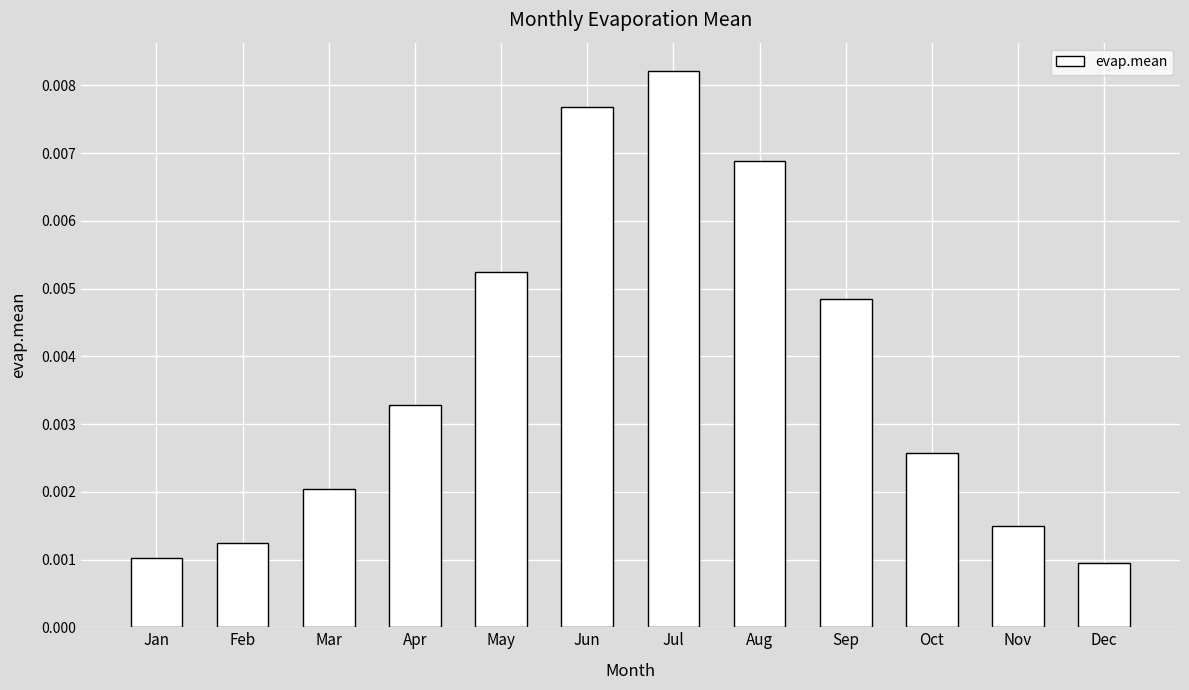

How many values are between 0 and 1?

12